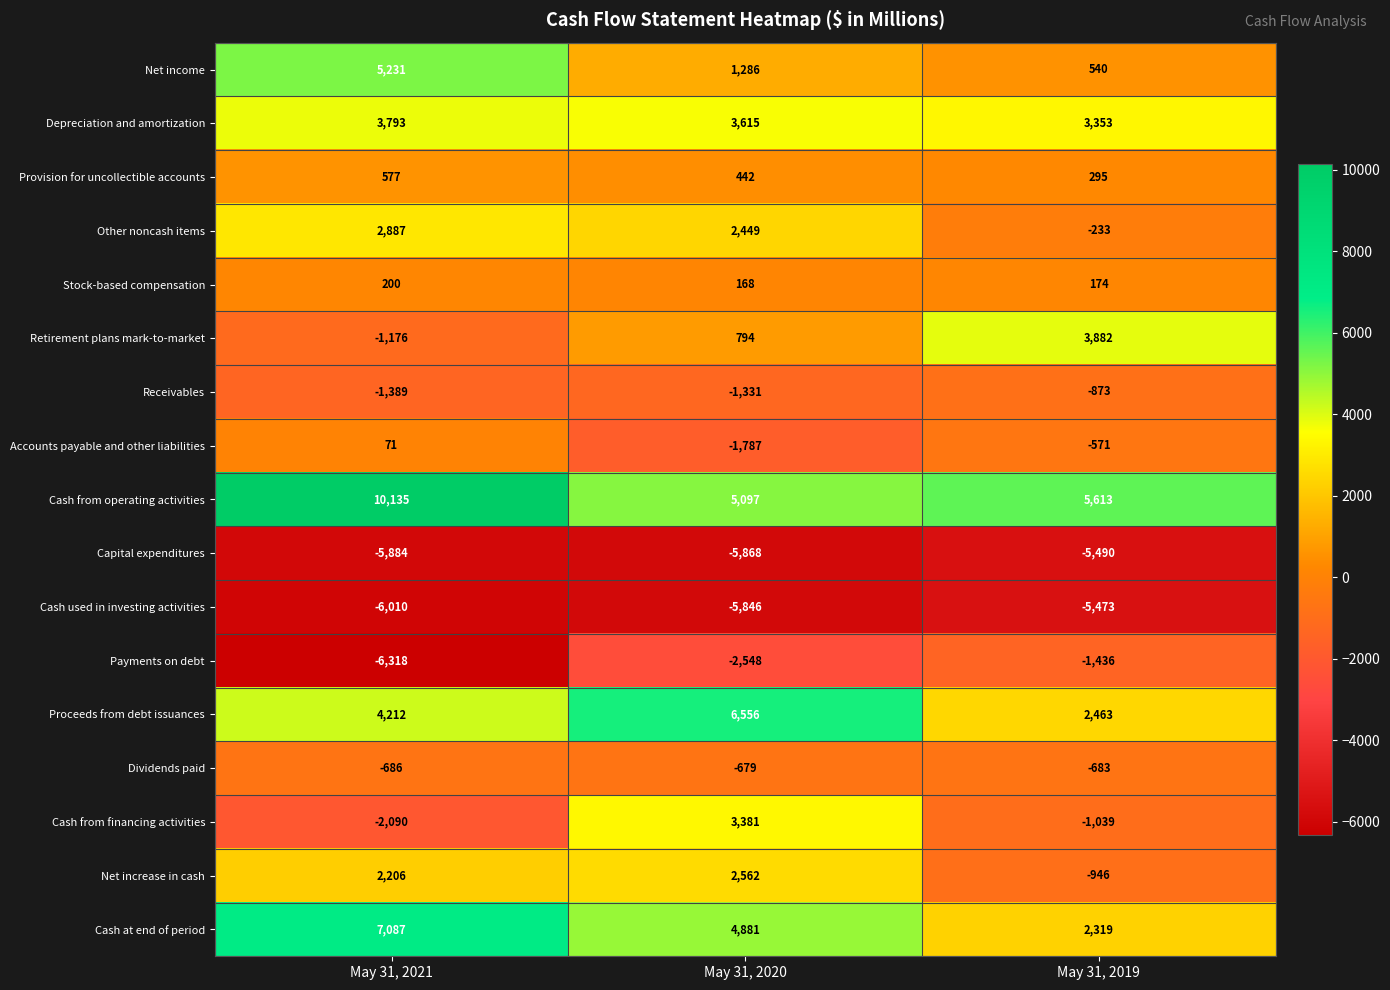

How many data points in Accounts payable and other liabilities are less than -571?

1